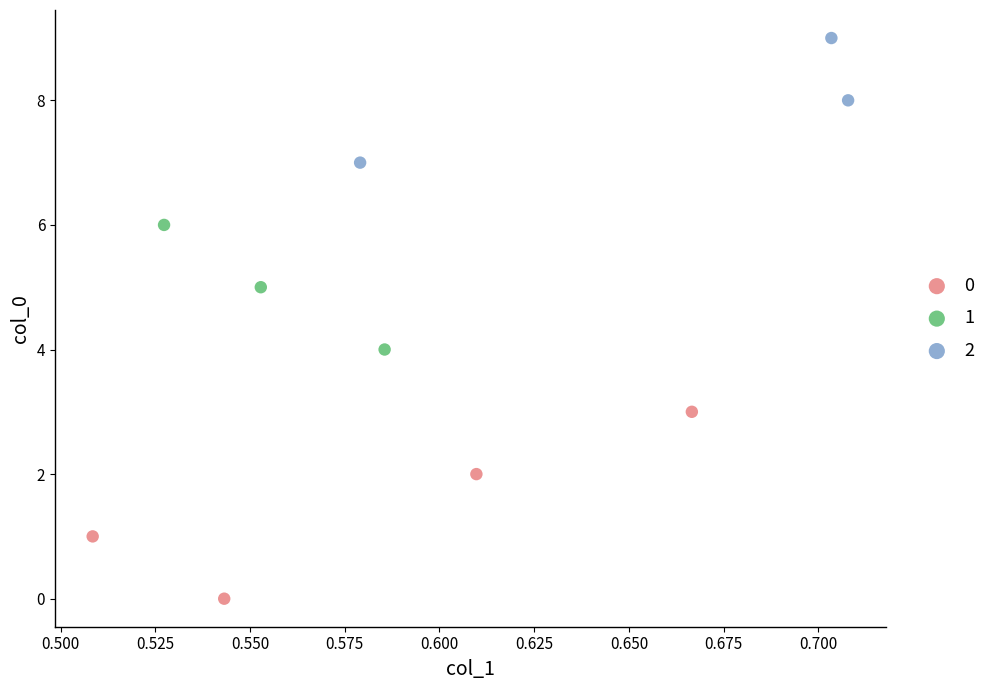

What are all the series names shown in the legend?

0, 1, 2